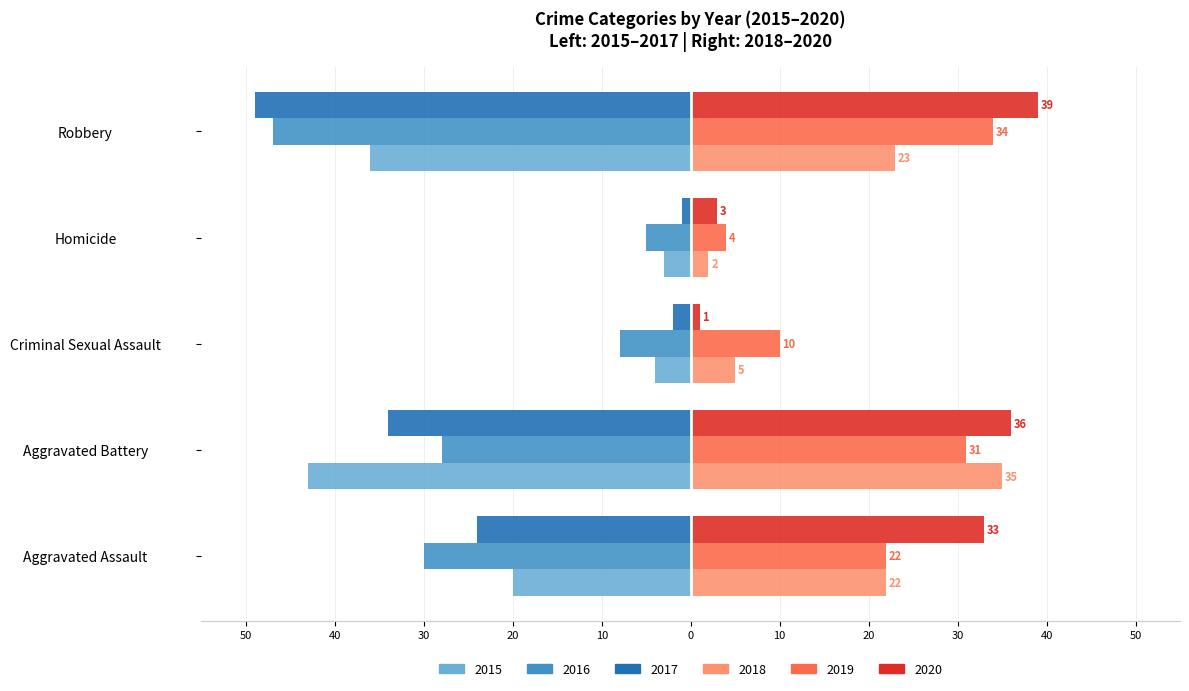

What position from the right is Criminal Sexual Assault?

3